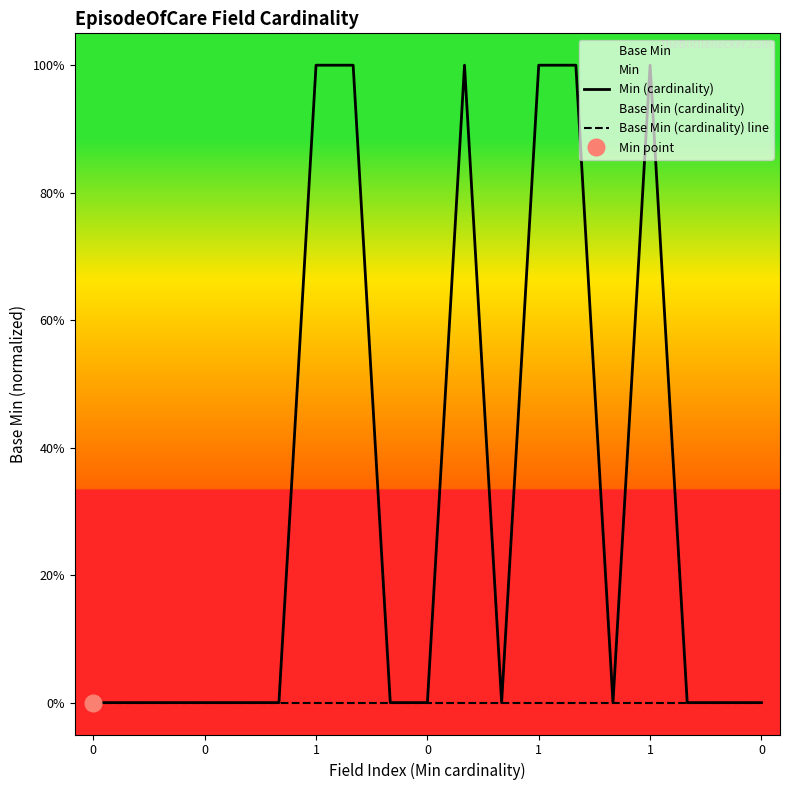

True or false: Base Min (cardinality) line and Min (cardinality) intersect in this chart.

False